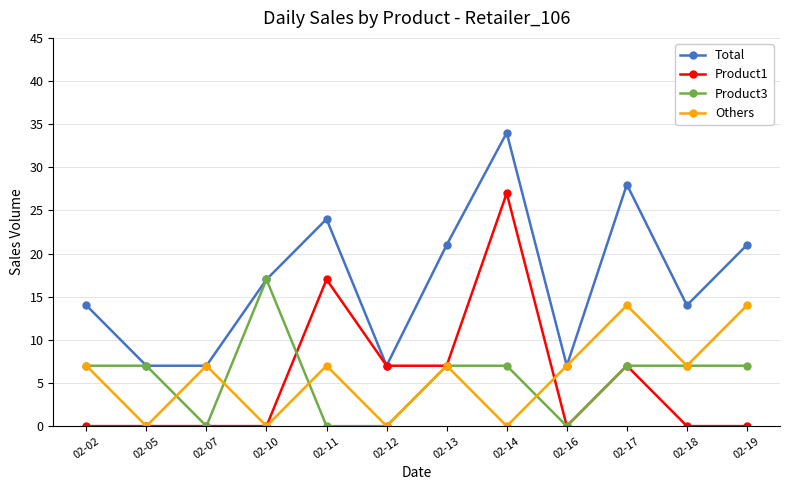

The Product1 series shows 27 at 02-14. True or false?

True